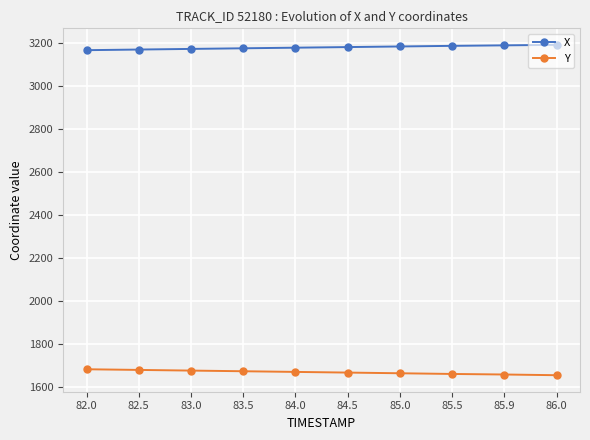

Is the value of Y at 82.5 greater than the value of X at 86.0?

No